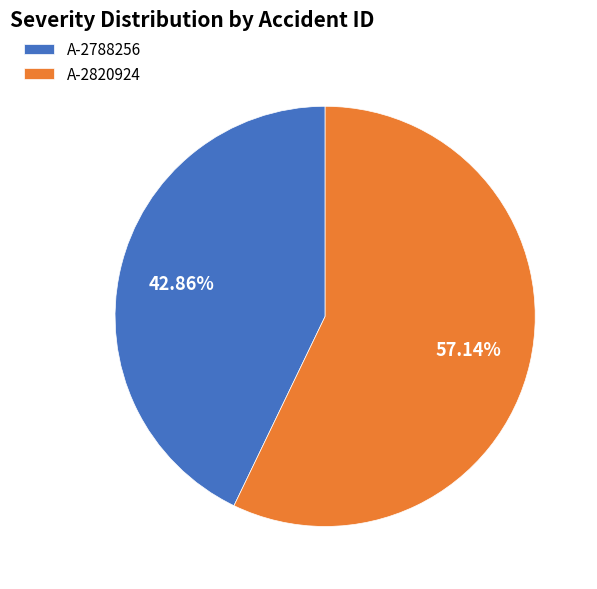

What percentage do A-2820924 and A-2788256 together represent?

100.0%